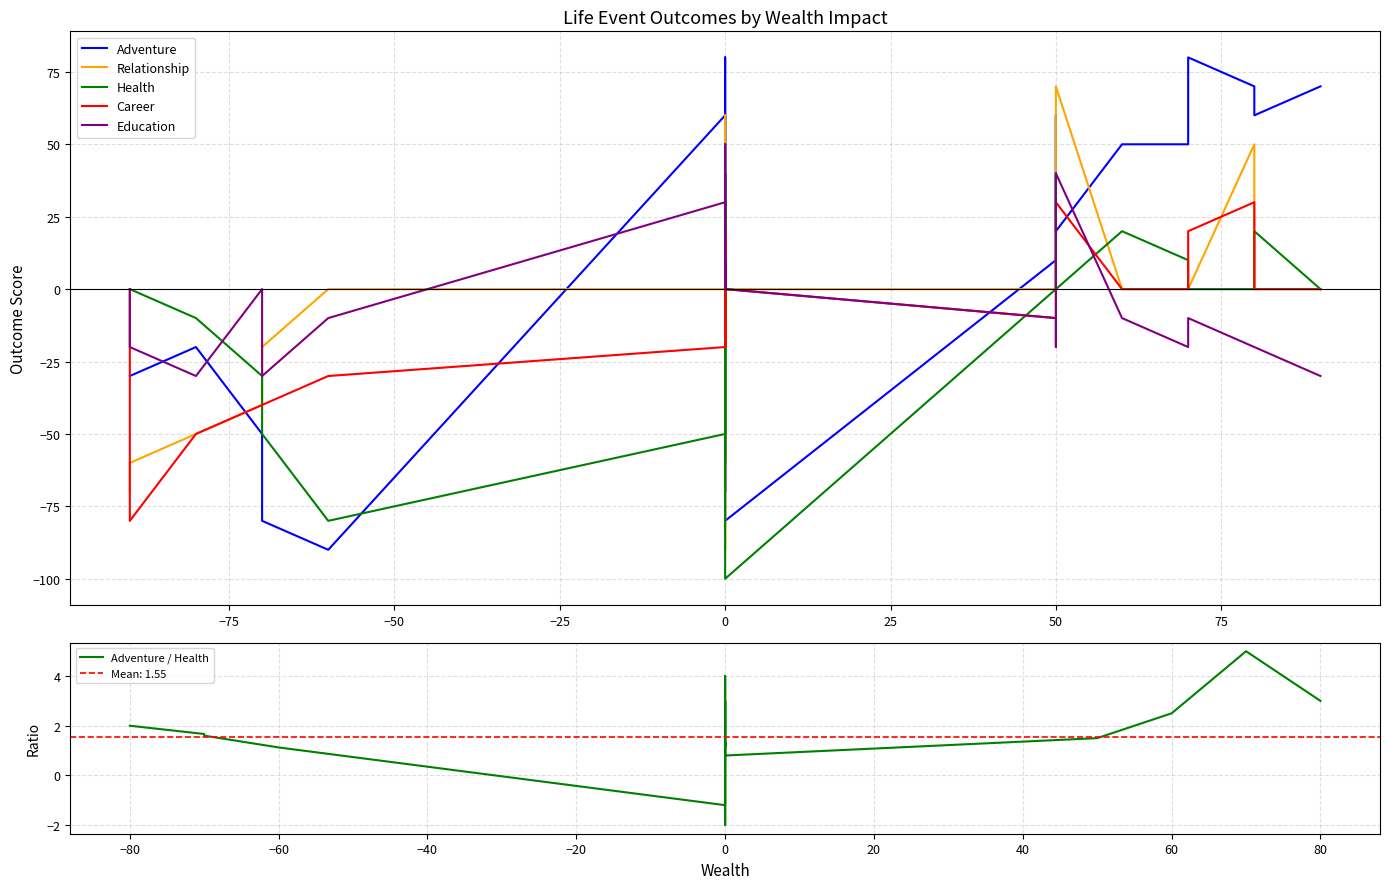

After their last crossing, which series has the higher values: Relationship or Career?

Career